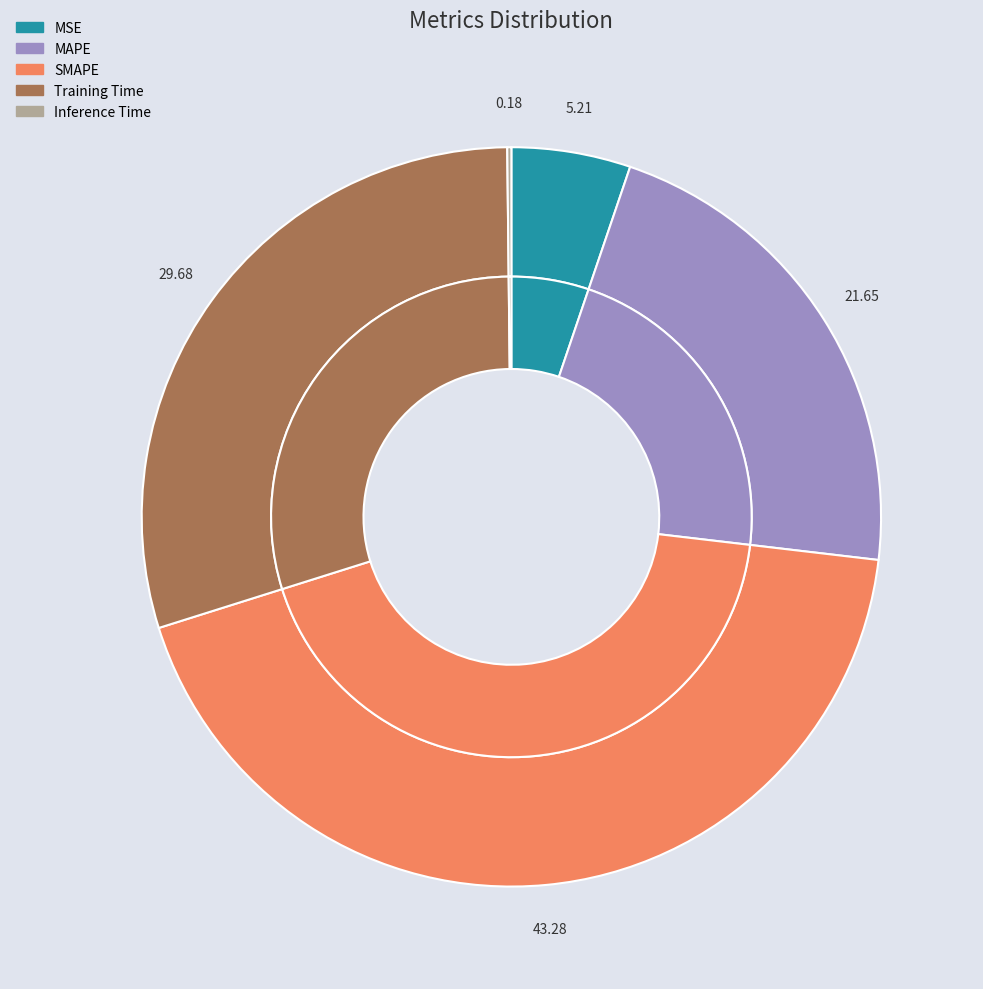

To the nearest percent, what portion does SMAPE represent?

43%